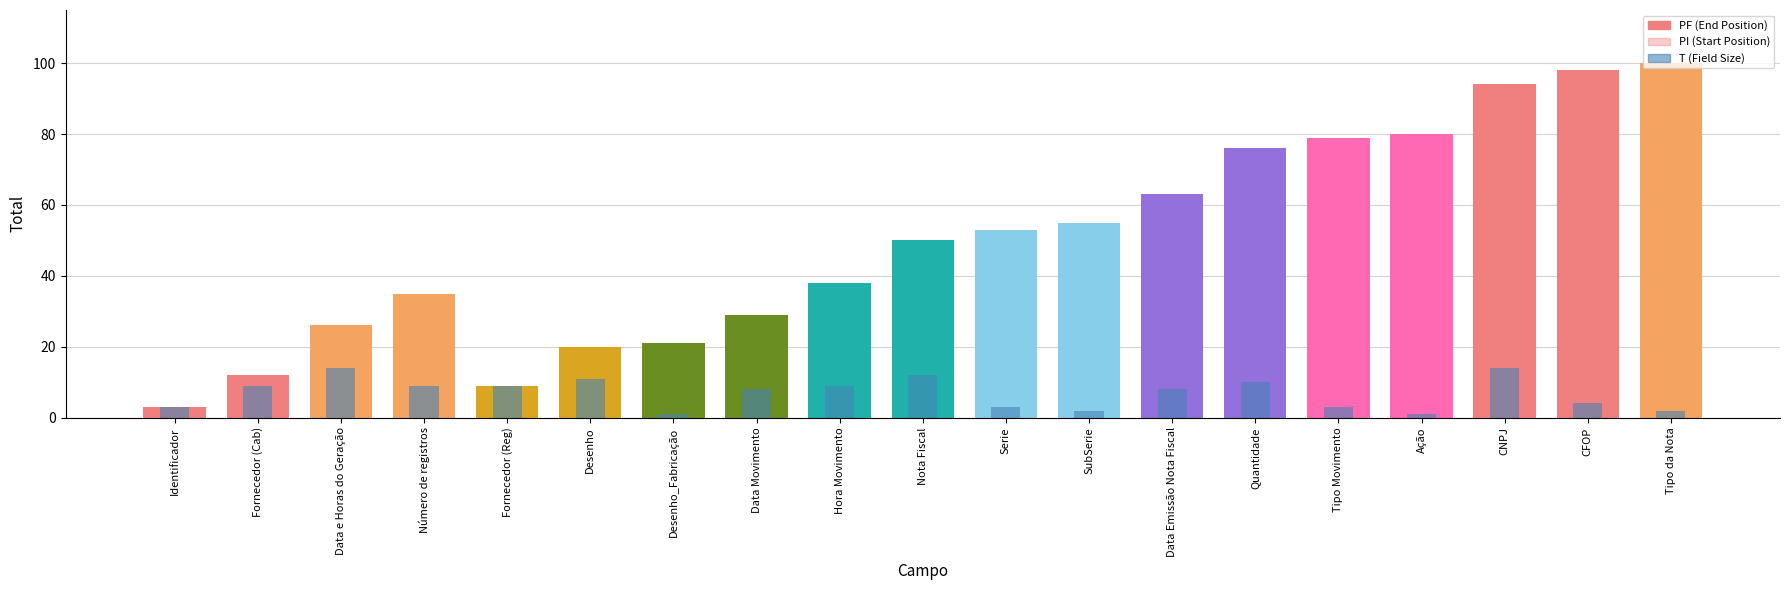

Which category has the highest value in the PF (End Position) series?

Tipo da Nota